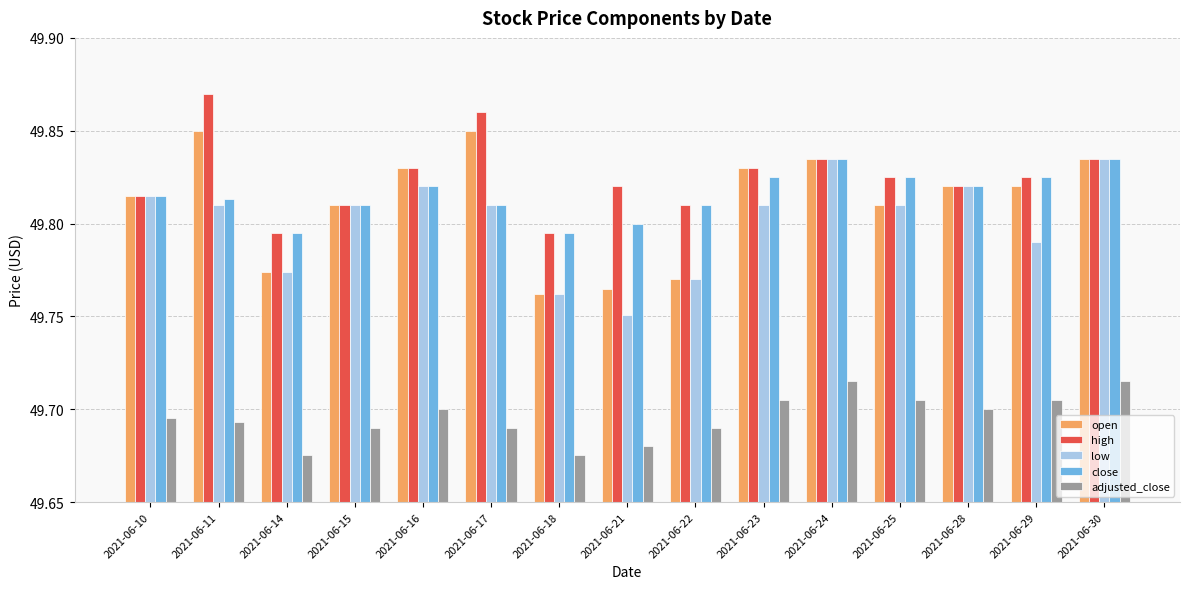

At which category does the chart reach its peak across all series?

2021-06-11